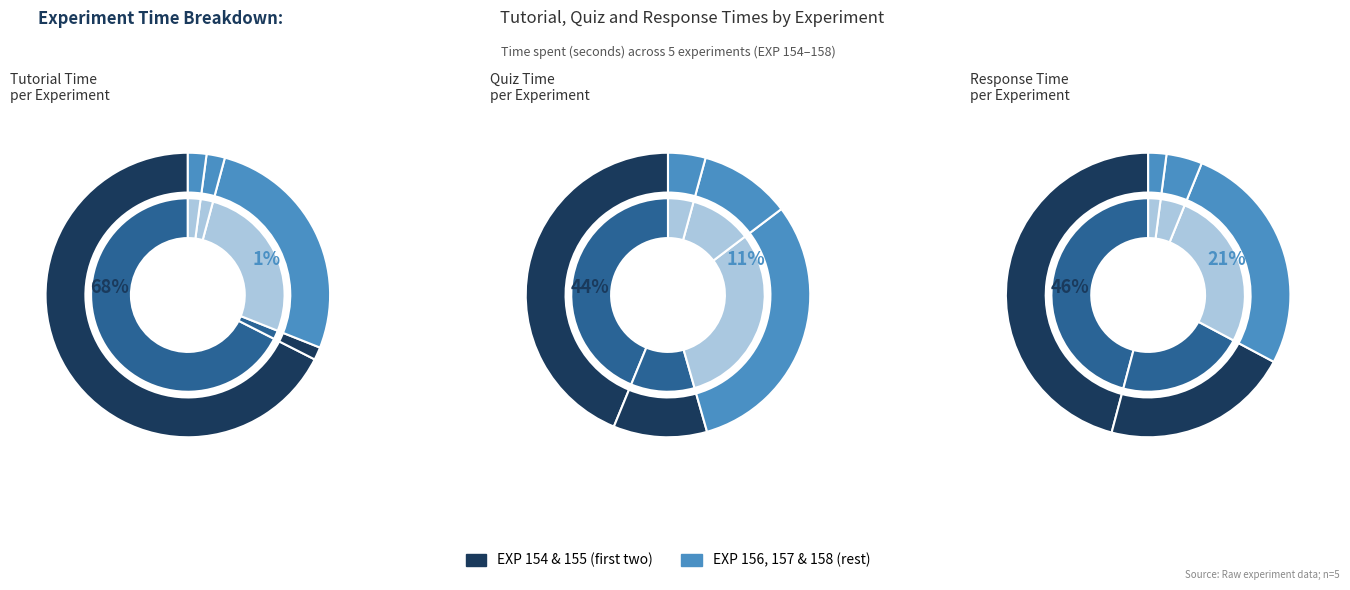

The 157 slice represents 11% of the pie. True or false?

False